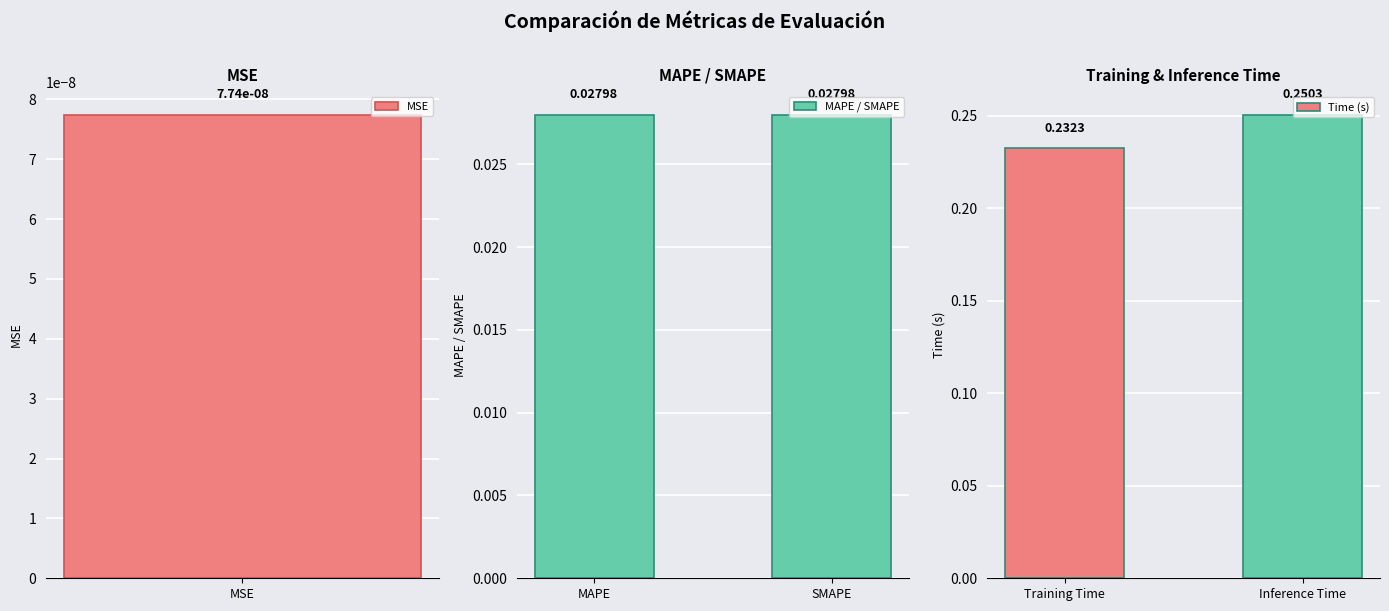

At which label does Time (s) reach its minimum?

Training Time